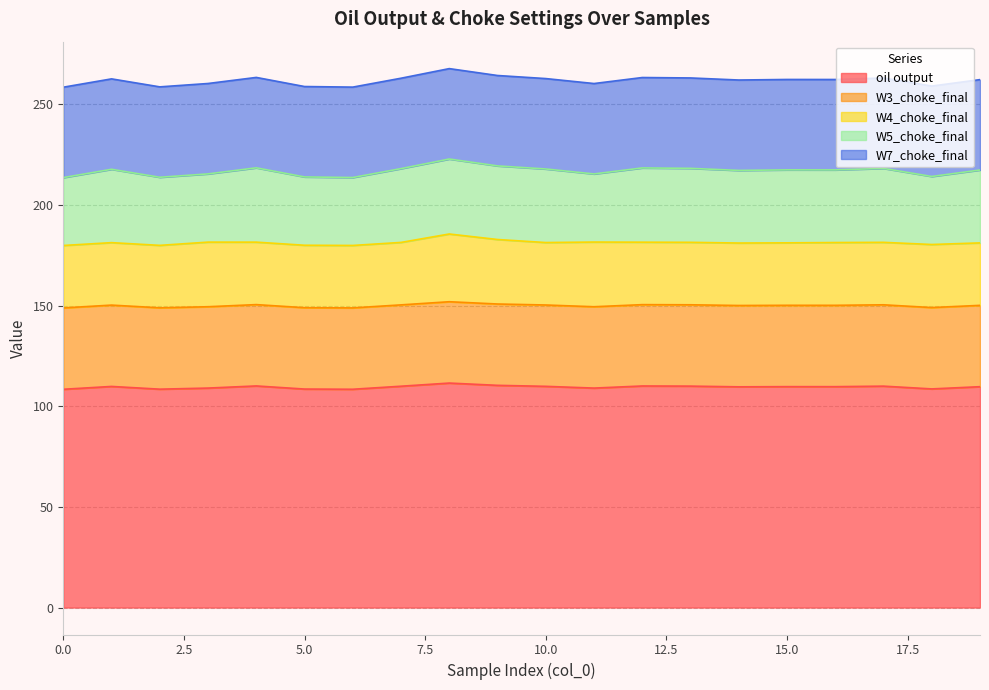

The oil output series shows 108.4 at 0. True or false?

True